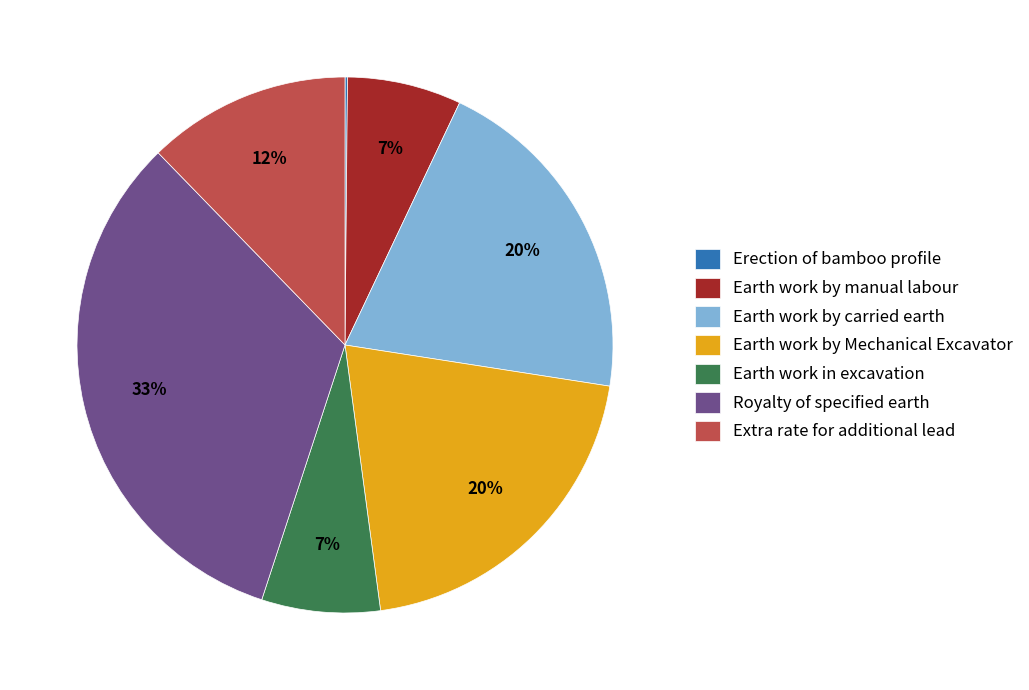

To the nearest percent, what is the difference between the largest and smallest slice percentages?

33%